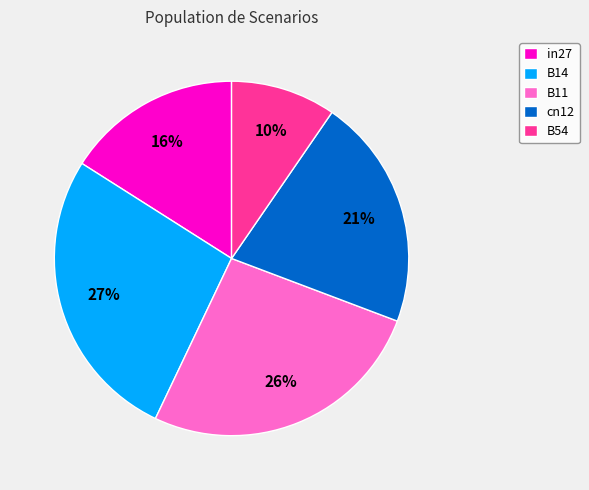

Combined, do B11 and cn12 account for over 50%?

No